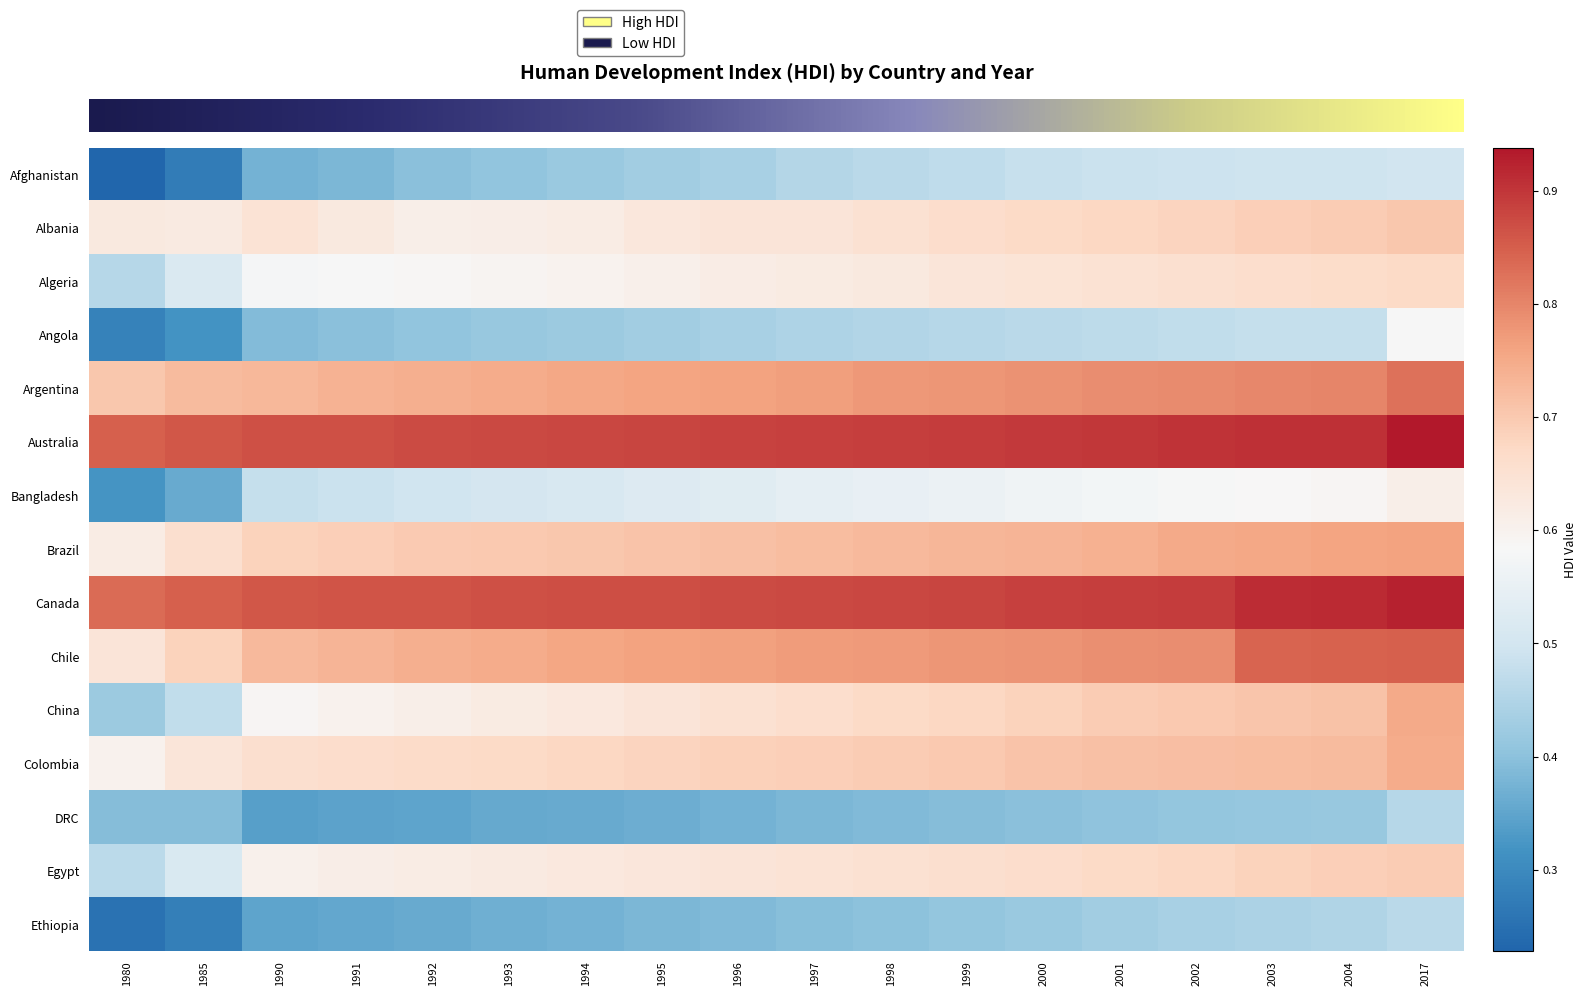

Between 2004 and 1997, which is larger?

2004